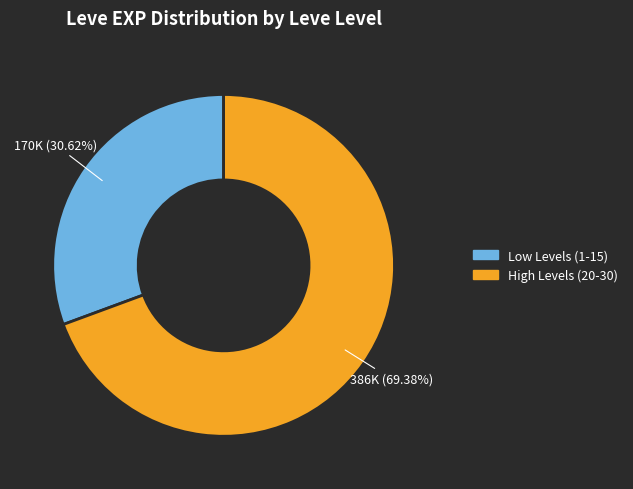

Is there any slice that represents more than half of the pie?

Yes